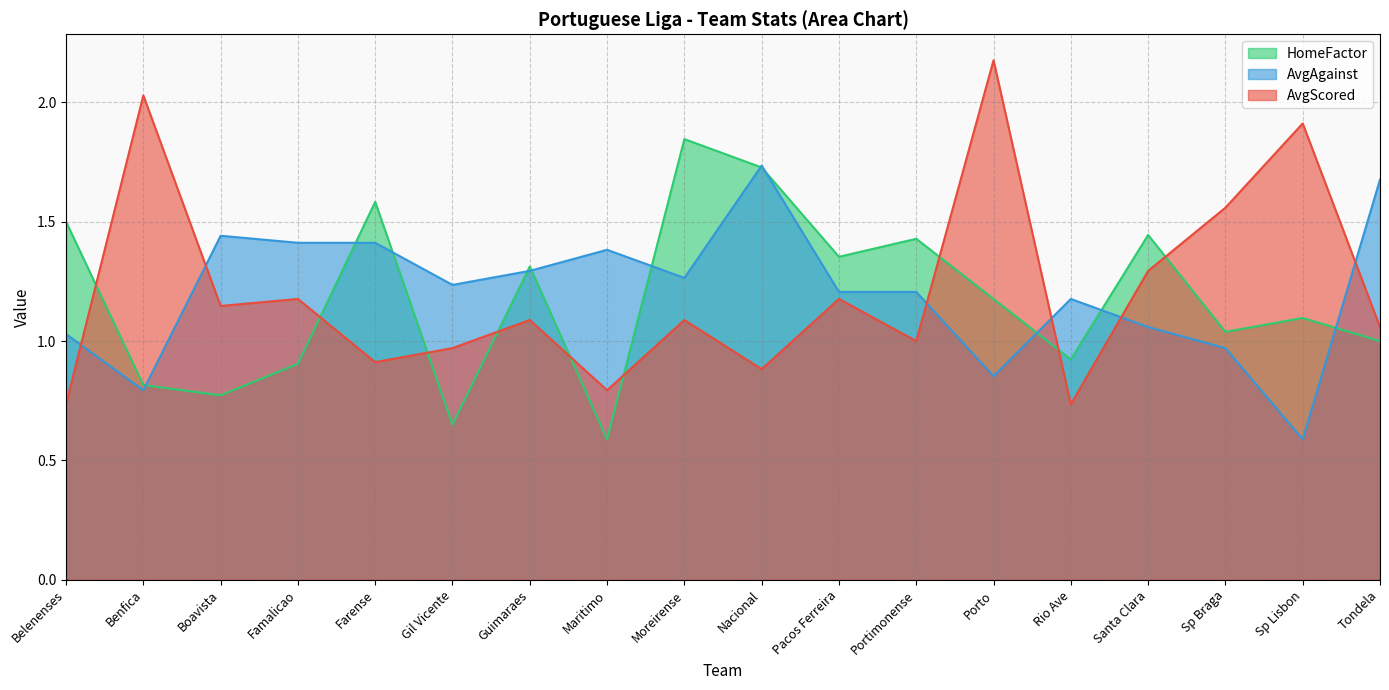

At which category does the chart reach its peak across all series?

Porto